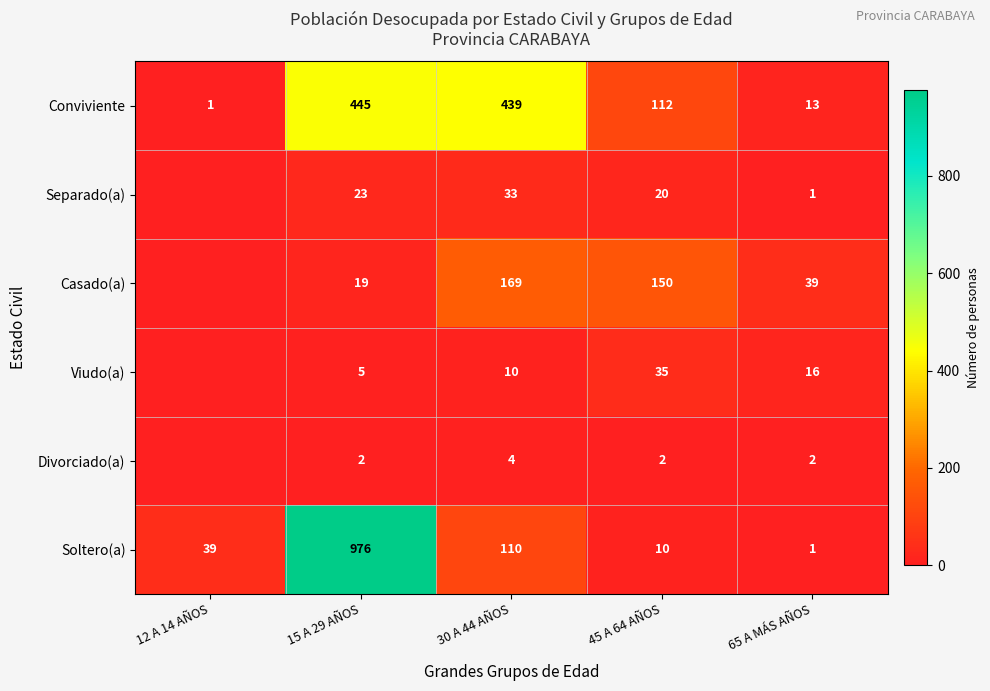

Between 30 A 44 AÑOS and 65 A MÁS AÑOS, which is larger?

30 A 44 AÑOS